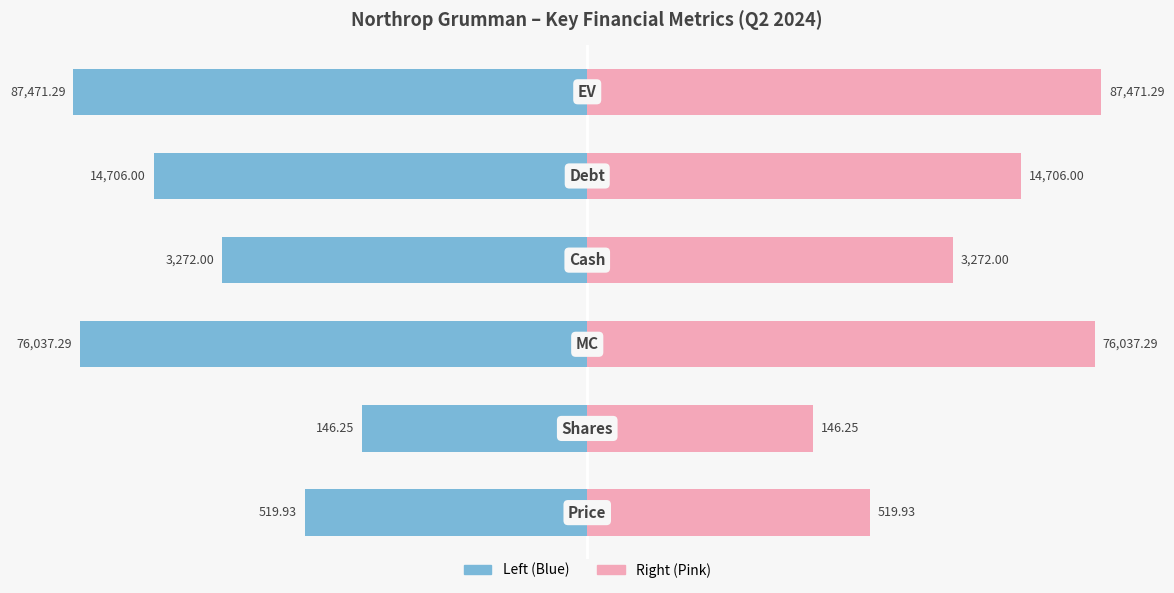

What is the sum of all Value (log-scaled) values?

-45.3